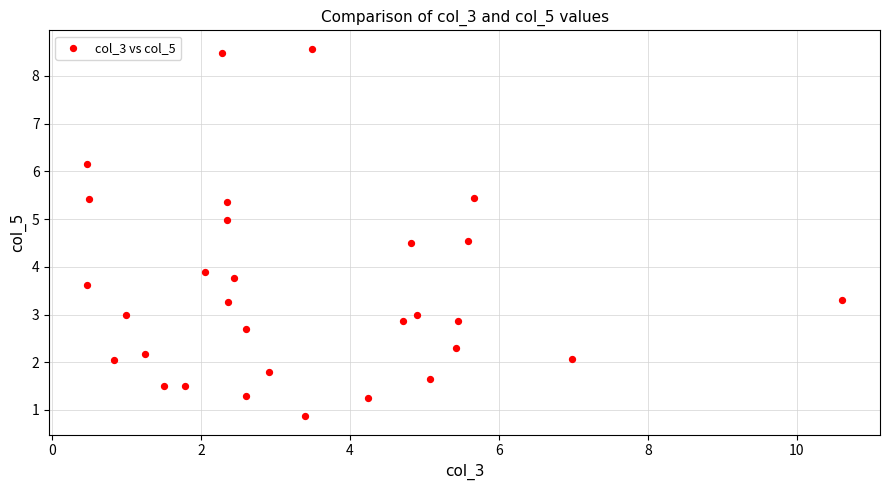

What is the range of Y values (max minus min)?

7.7